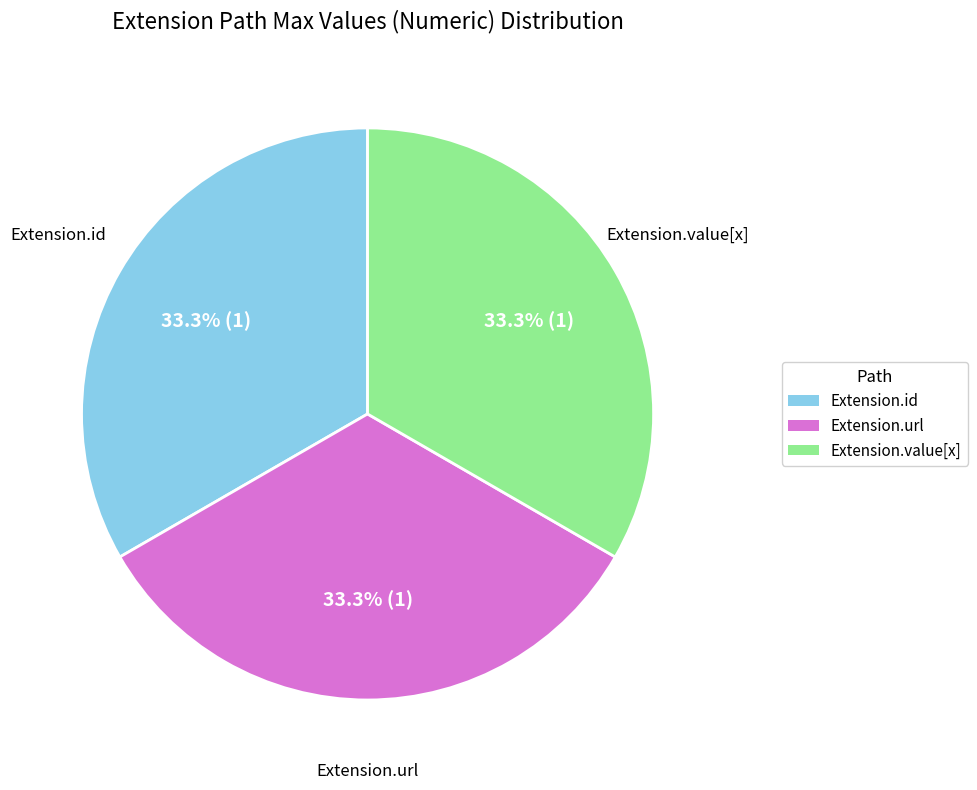

How many slices are in this pie chart?

3